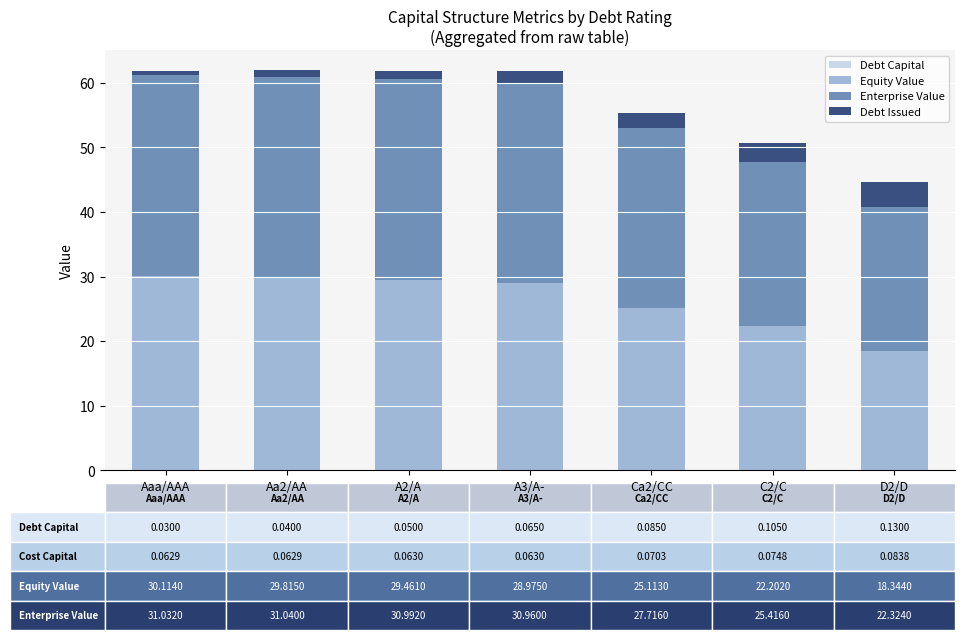

At which category is the sum across all series the highest?

Aa2/AA